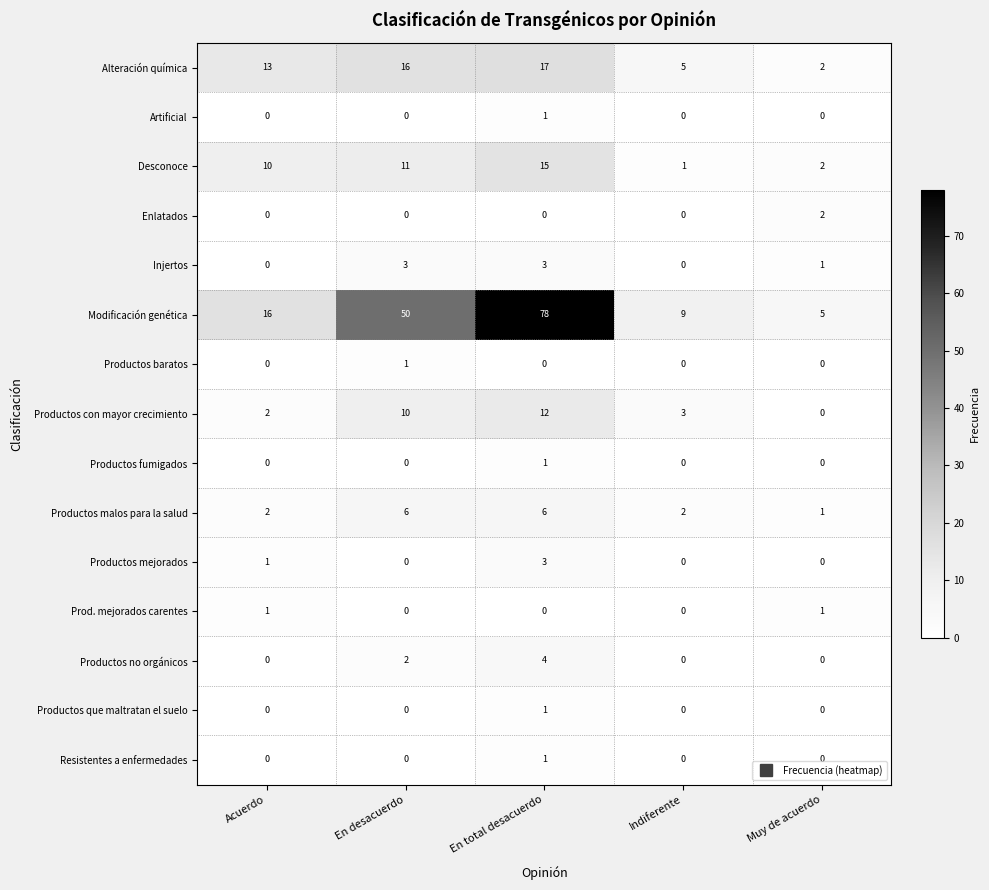

The Resistentes a enfermedades series shows 0 at Indiferente. True or false?

True